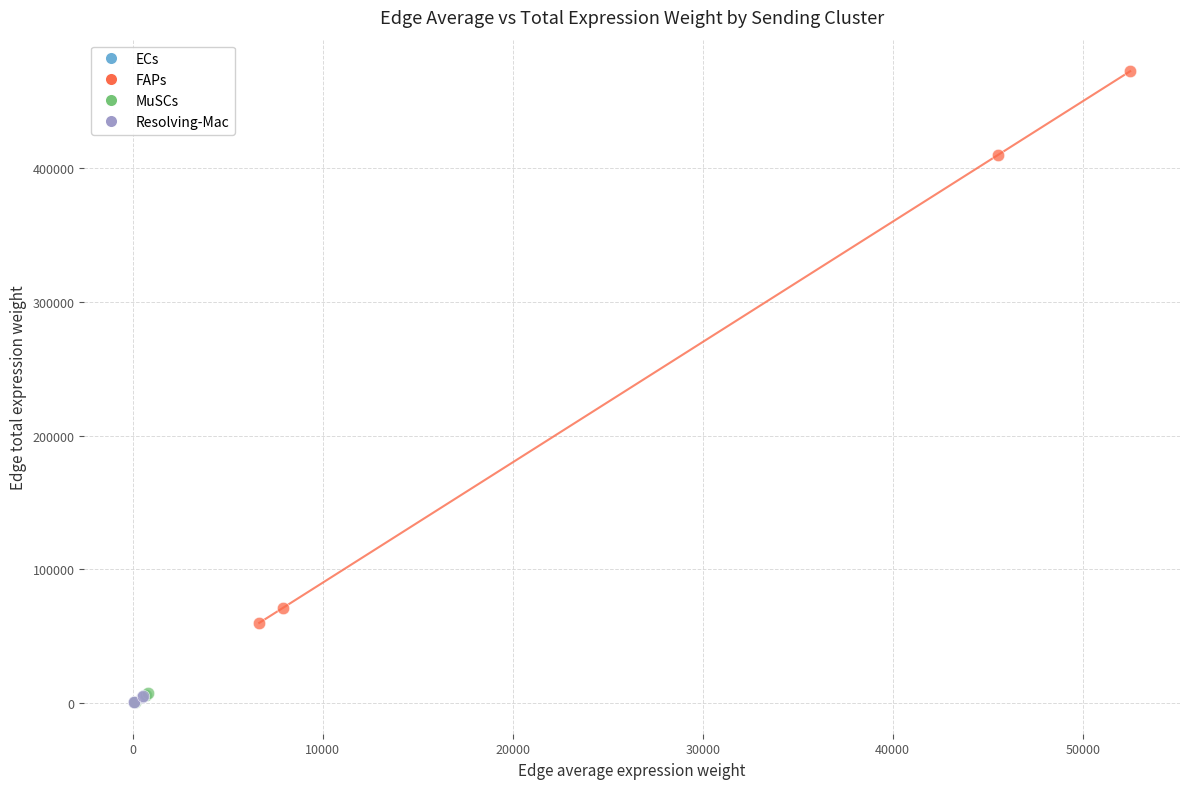

Which series has the largest Y range (max minus min)?

FAPs